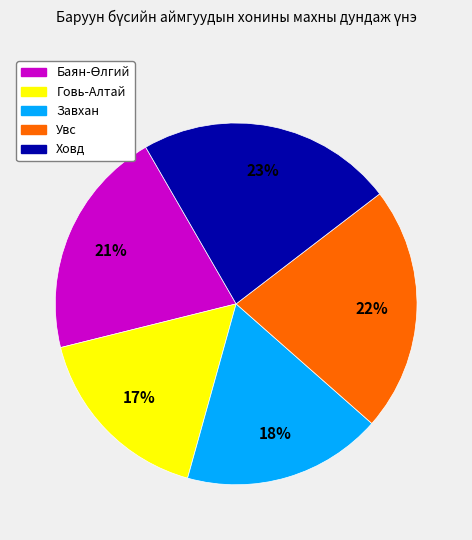

To the nearest percent, what is the average slice percentage?

20%